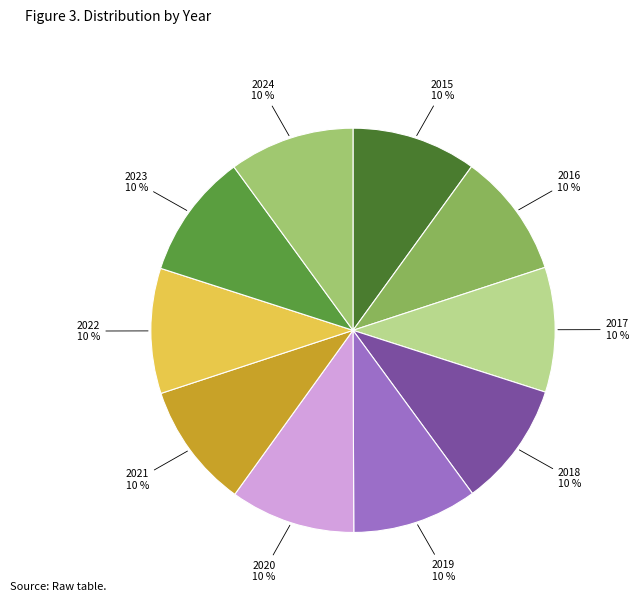

To the nearest percent, what is the average slice percentage?

10%